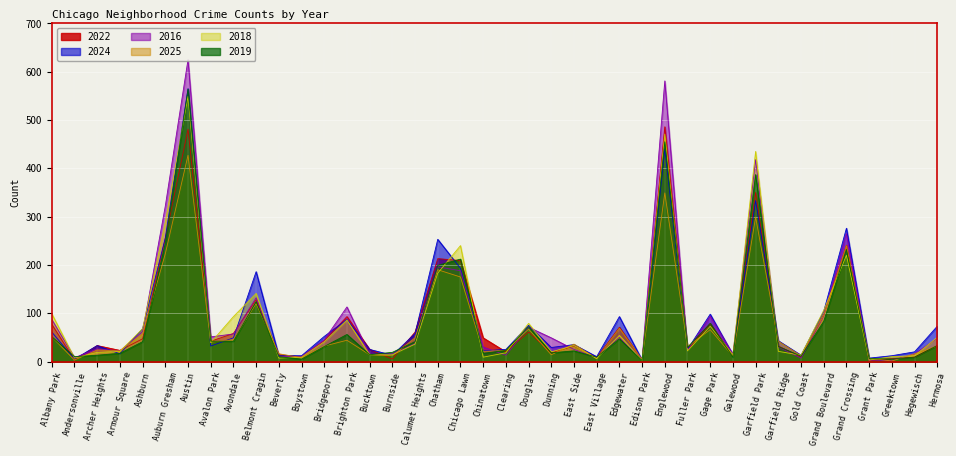

Where is the first local maximum for 2016?

Archer Heights